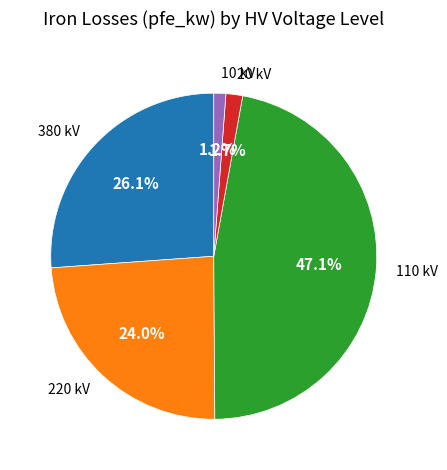

To the nearest percent, what is the difference between the largest and smallest slice percentages?

46%